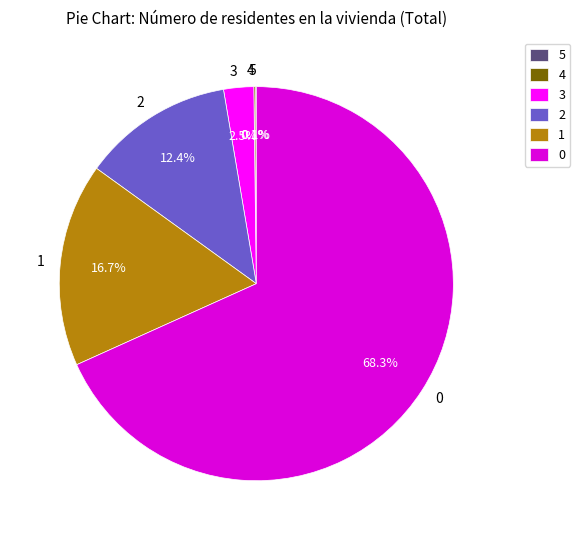

How much of the chart is everything except 2?

87.6%